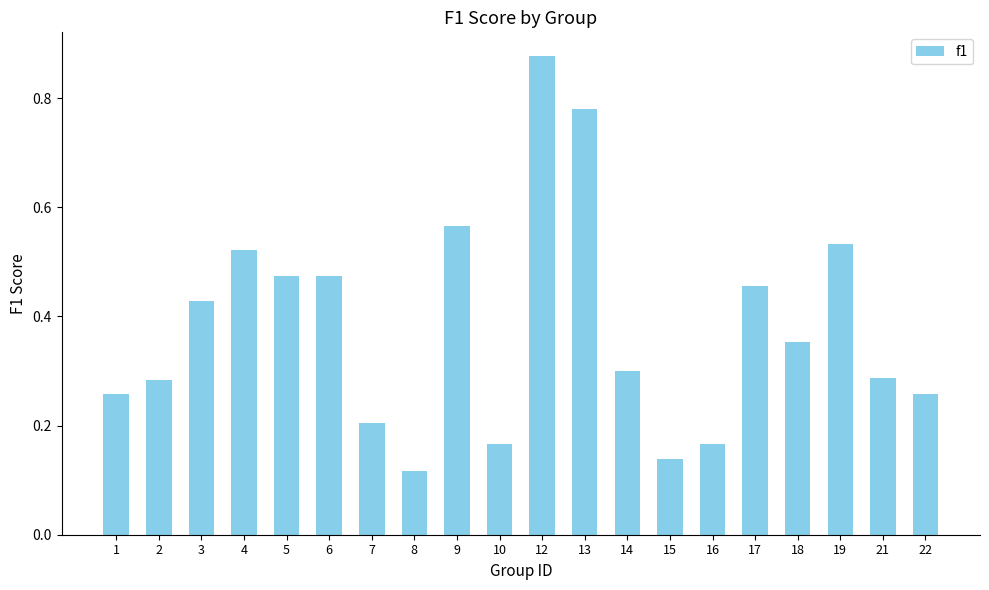

The chart shows a value of 0.2 at 7. True or false?

True